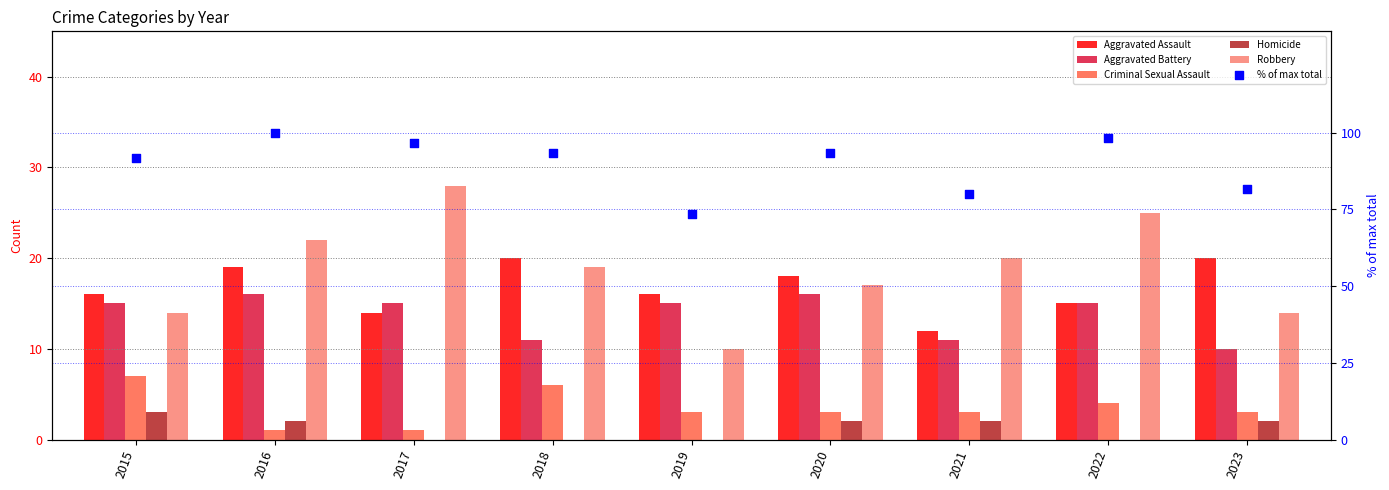

Which series has the largest total across all categories?

% of max total